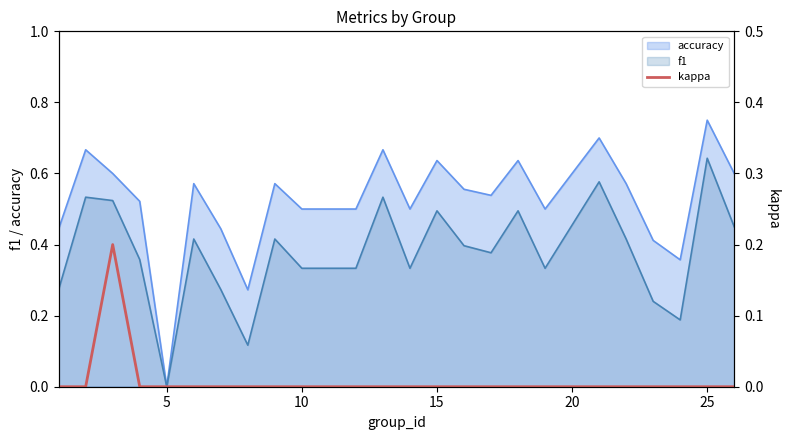

Which category has the highest value in the f1 series?

25